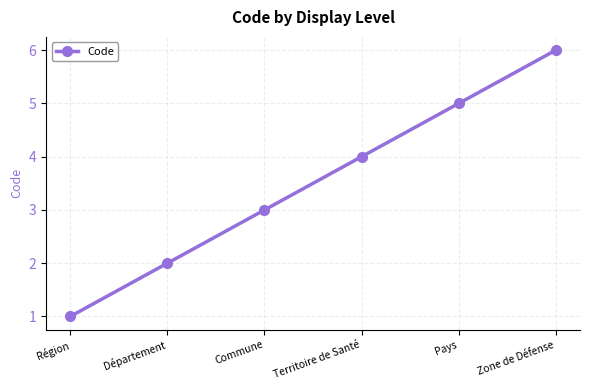

What is the greatest value displayed?

6